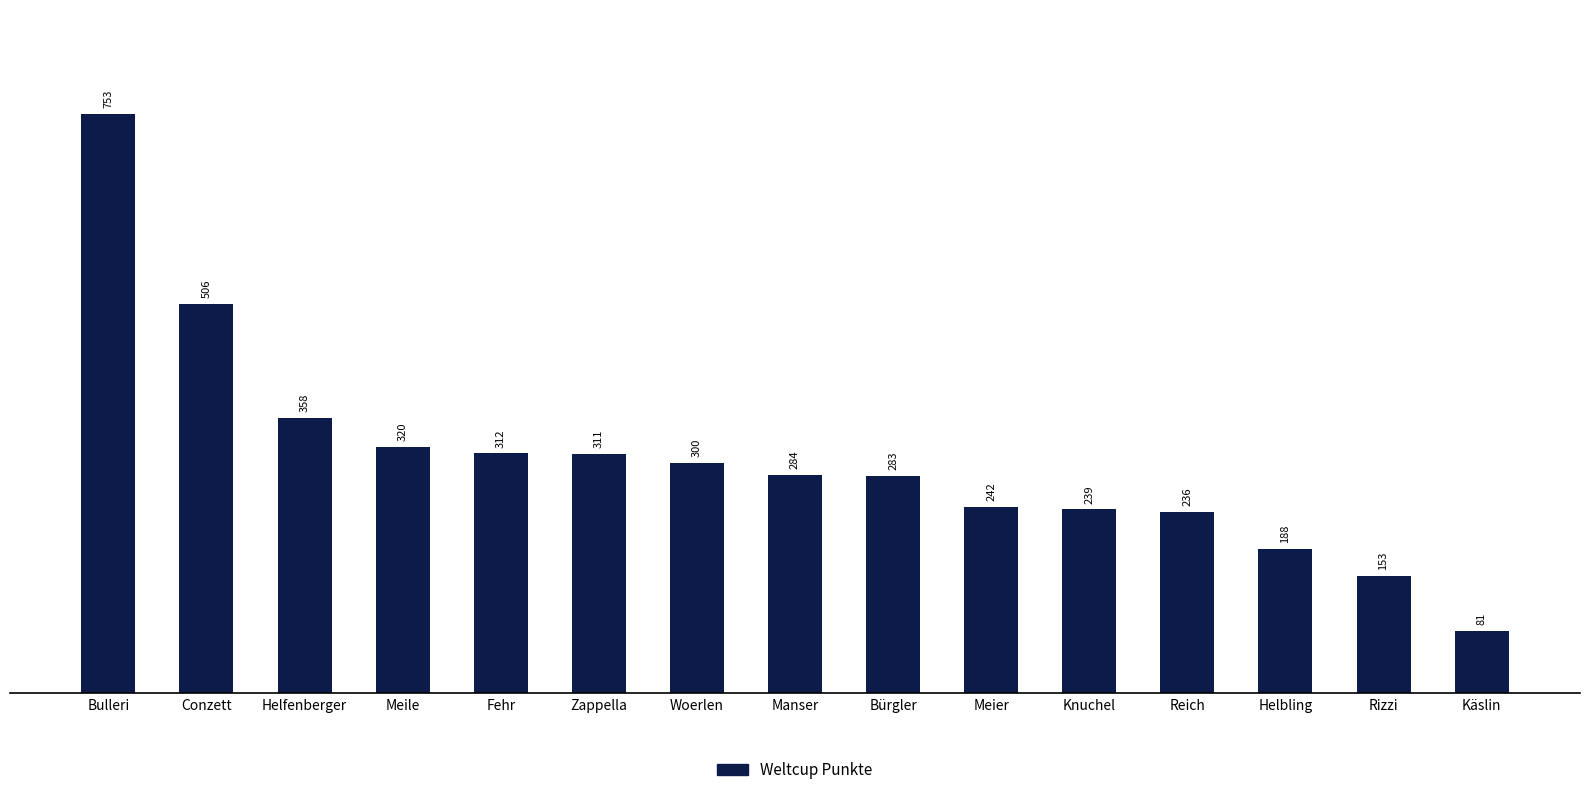

What is the value of the 15th bar from the left?

81